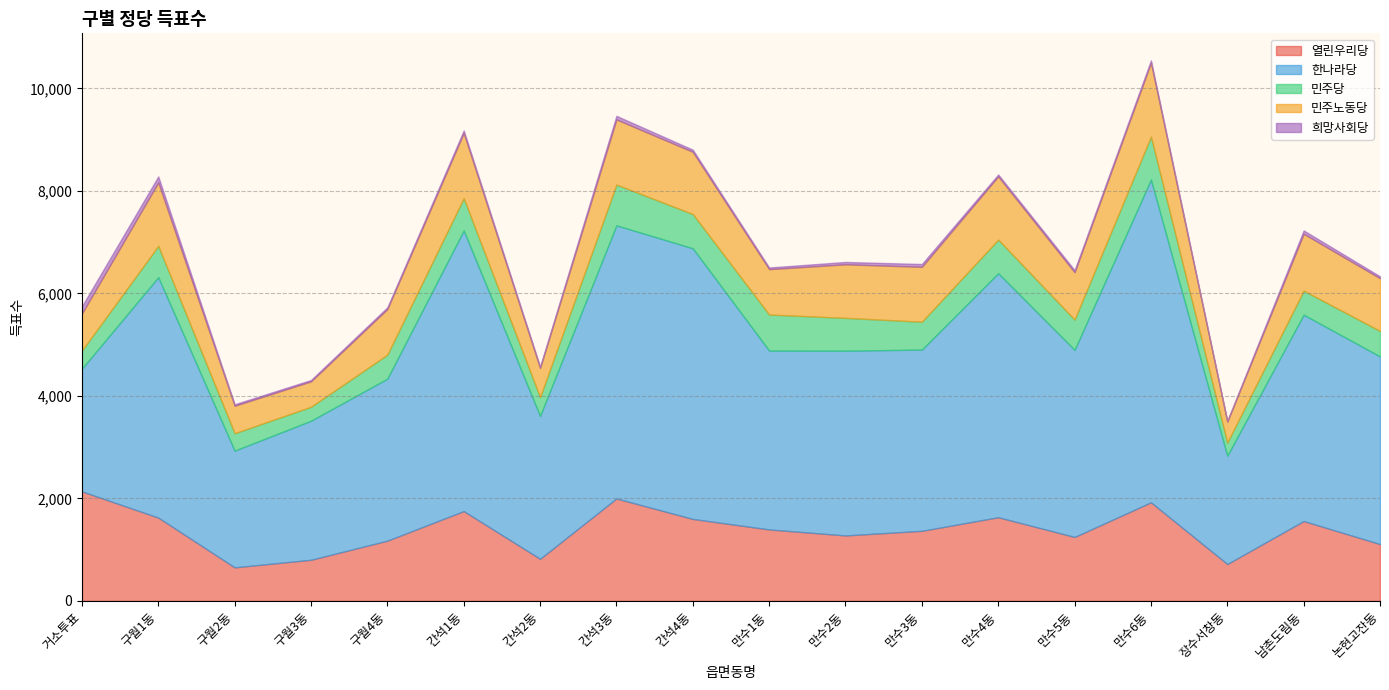

The value of 민주노동당 at 간석3동 is 1271. True or false?

True